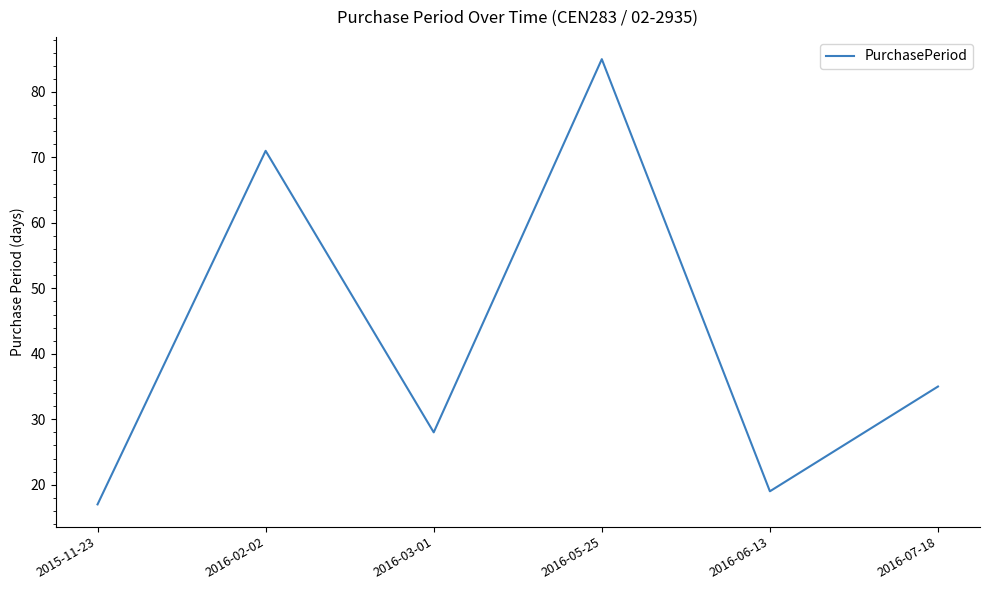

Which label corresponds to the largest value in the chart?

2016-05-25